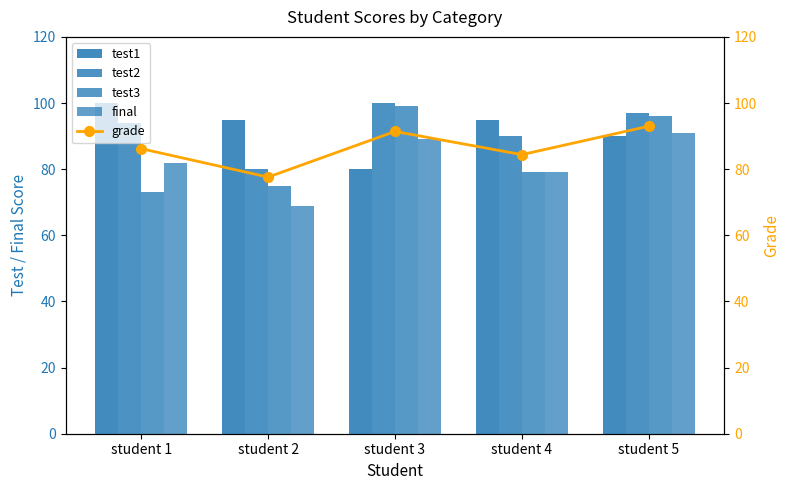

What is the smallest value displayed?

69.0